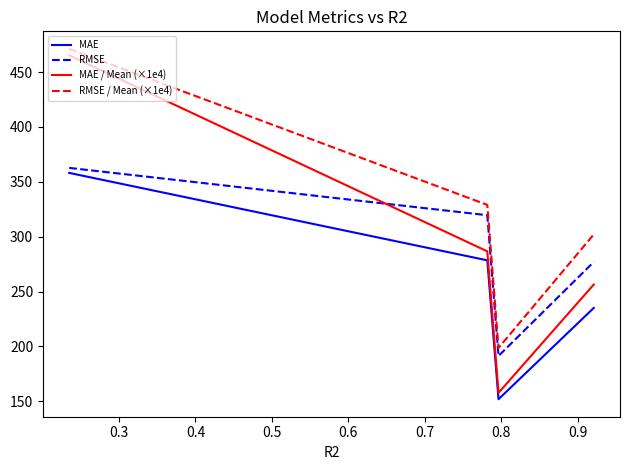

List the series in order of their peak value, highest first.

RMSE / Mean (×1e4), MAE / Mean (×1e4), RMSE, MAE